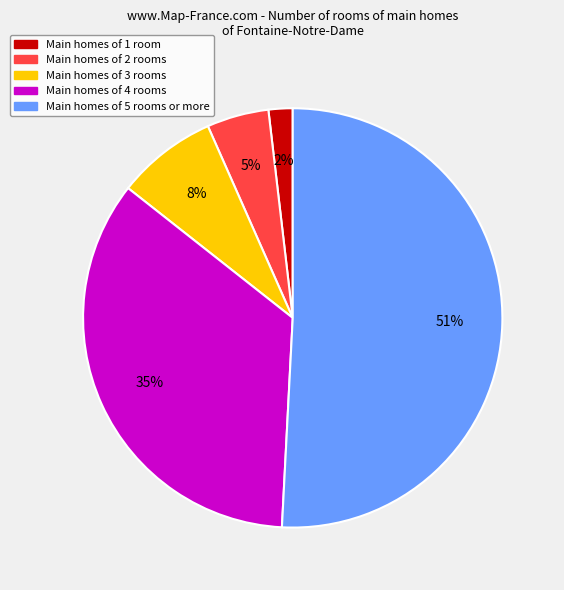

Is there any slice that represents more than half of the pie?

Yes